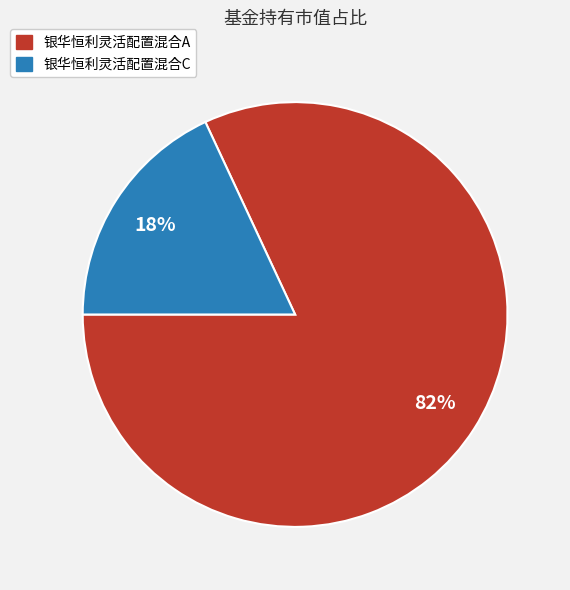

What percentage is the 银华恒利灵活配置混合C slice, to the nearest percent?

18%